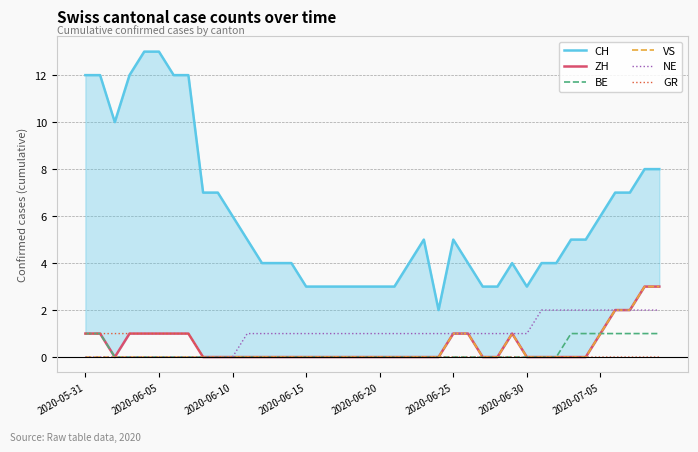

True or false: GR and ZH intersect in this chart.

False